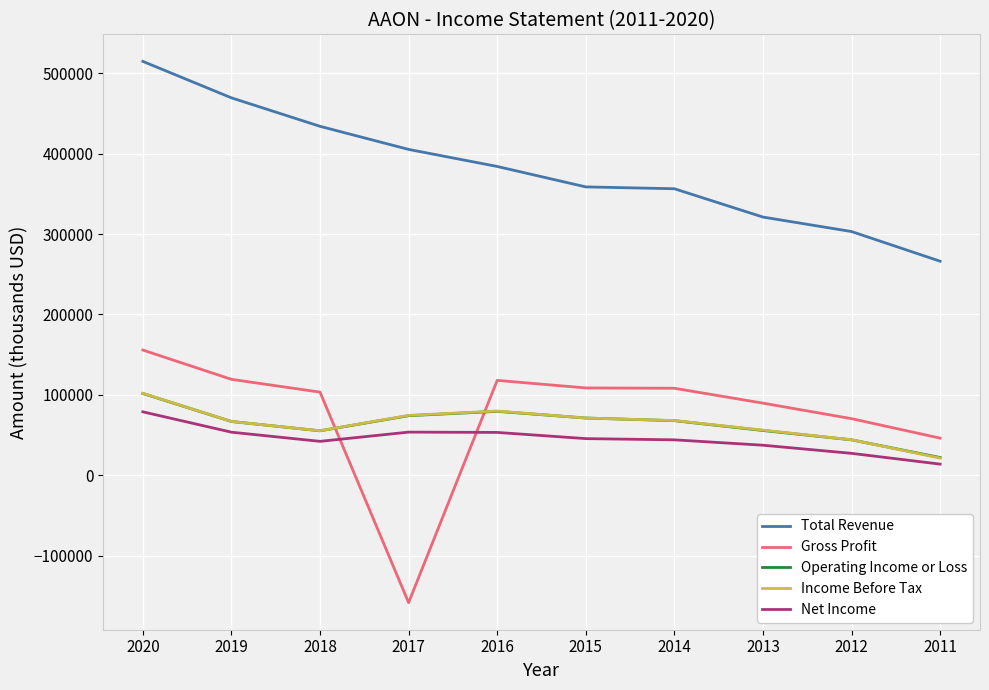

Does the chart have visible grid lines?

Yes